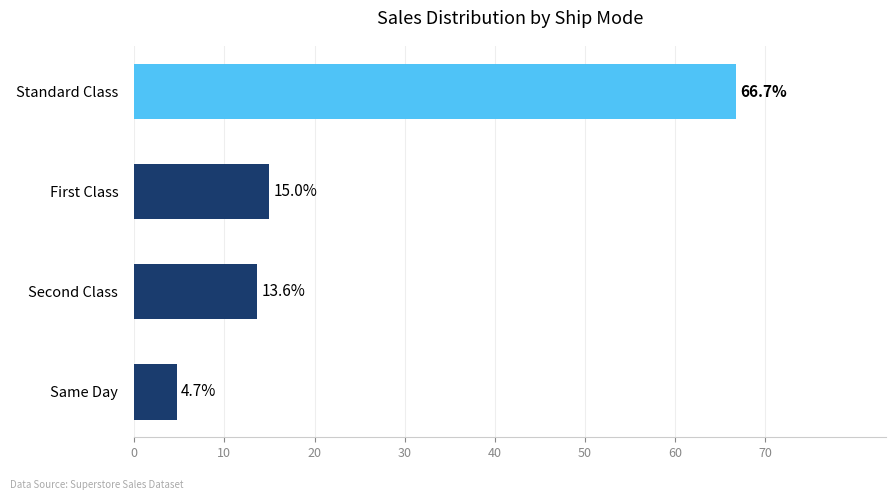

What is the value of the 2nd bar from the top?

15.0